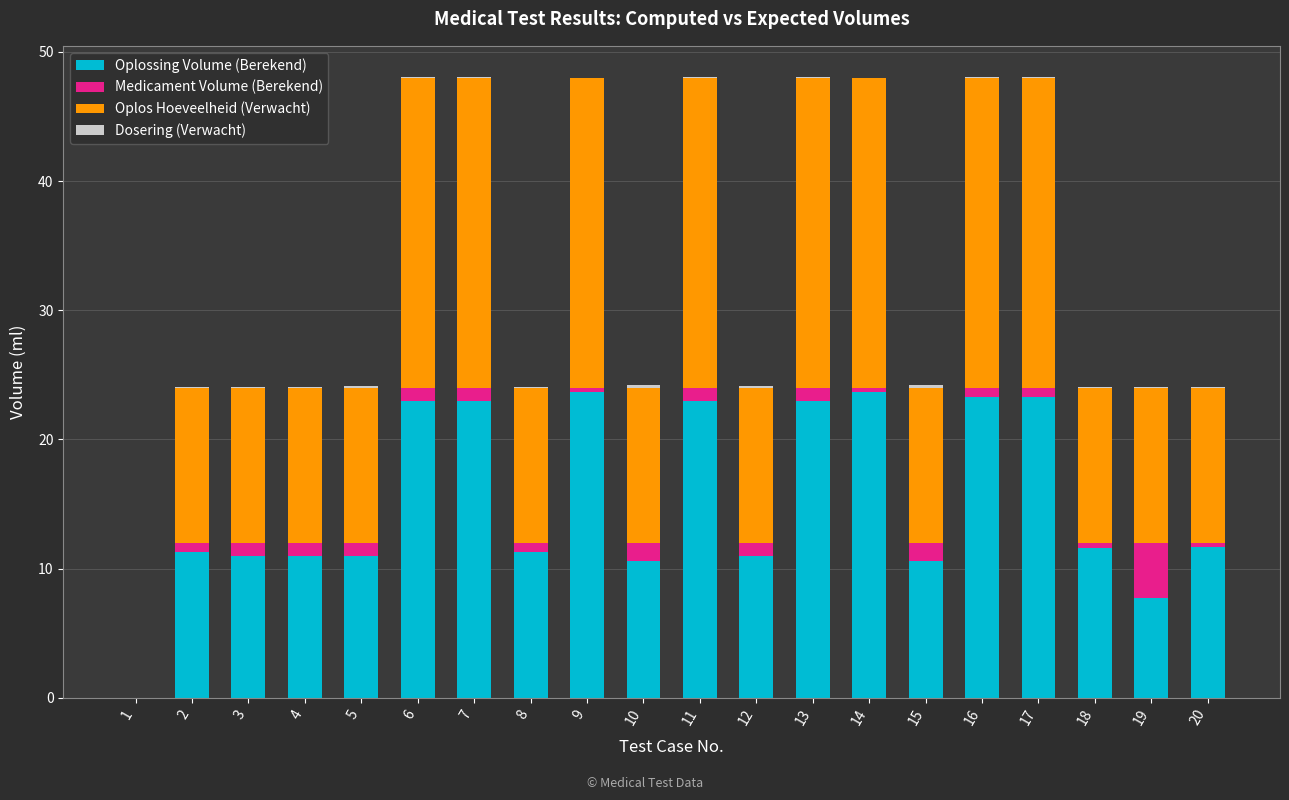

The value of Oplossing Volume (Berekend) at 14 is 23.7. True or false?

True